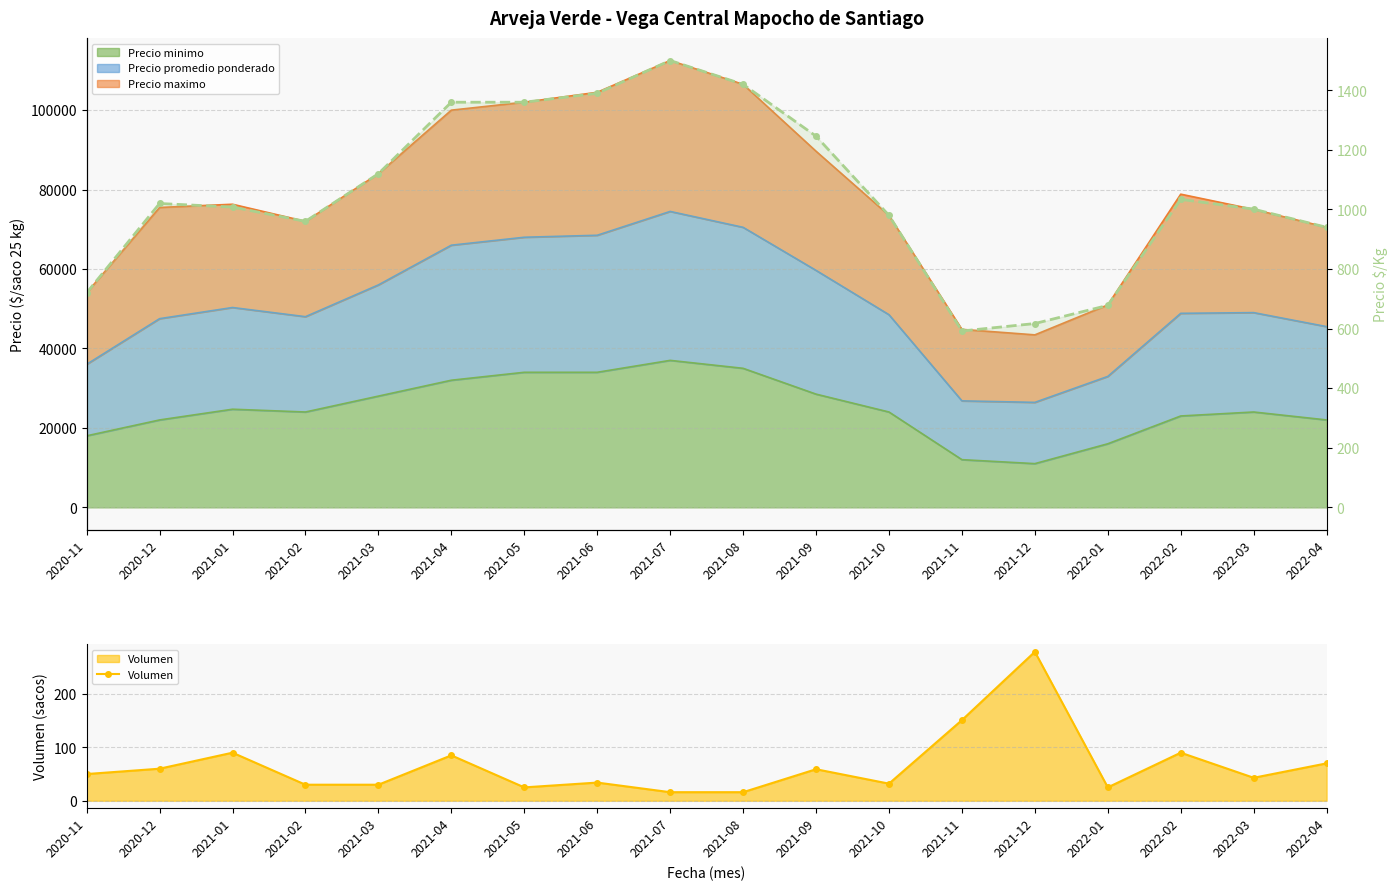

At which label does Precio $/Kg first exceed 1020?

2021-03